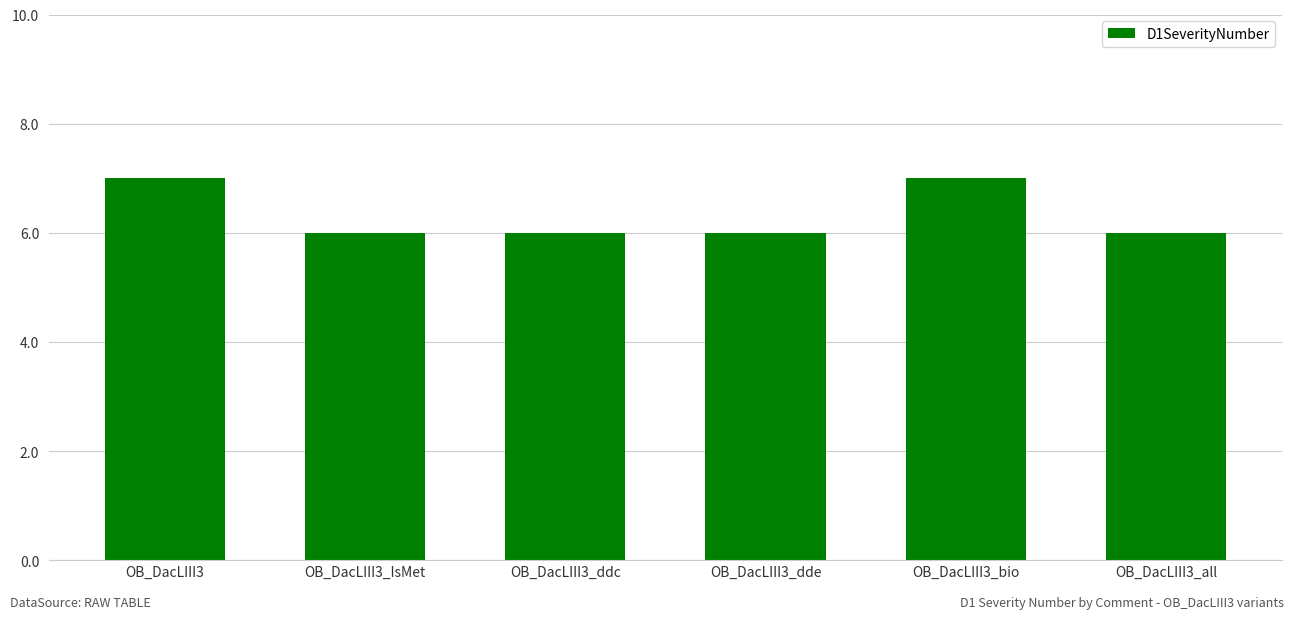

What is the label of the 3rd bar from the left?

OB_DacLIII3_ddc